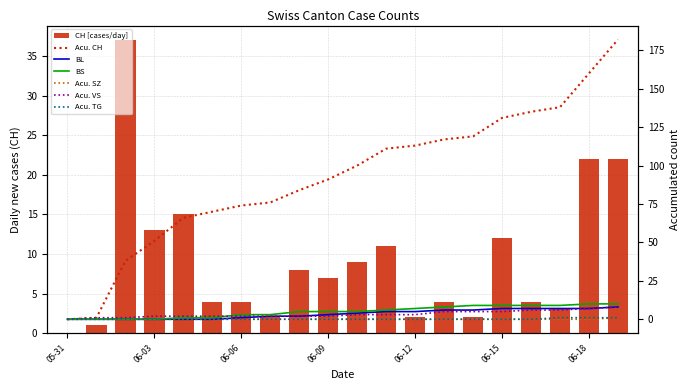

At which category is the sum across all series the highest?

2020-06-19